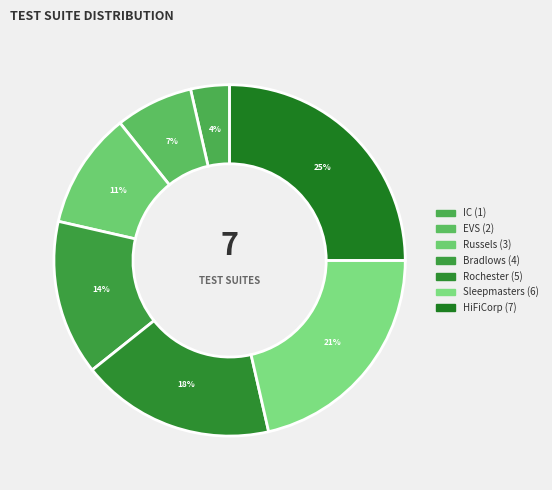

Is it true that Sleepmasters is 8% of the pie?

False